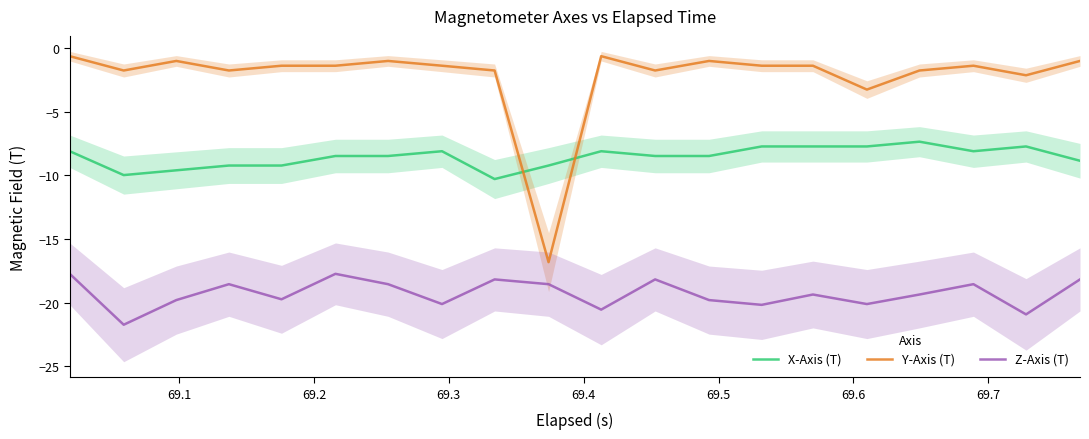

How many data points in Y-Axis (T) are less than -1?

18